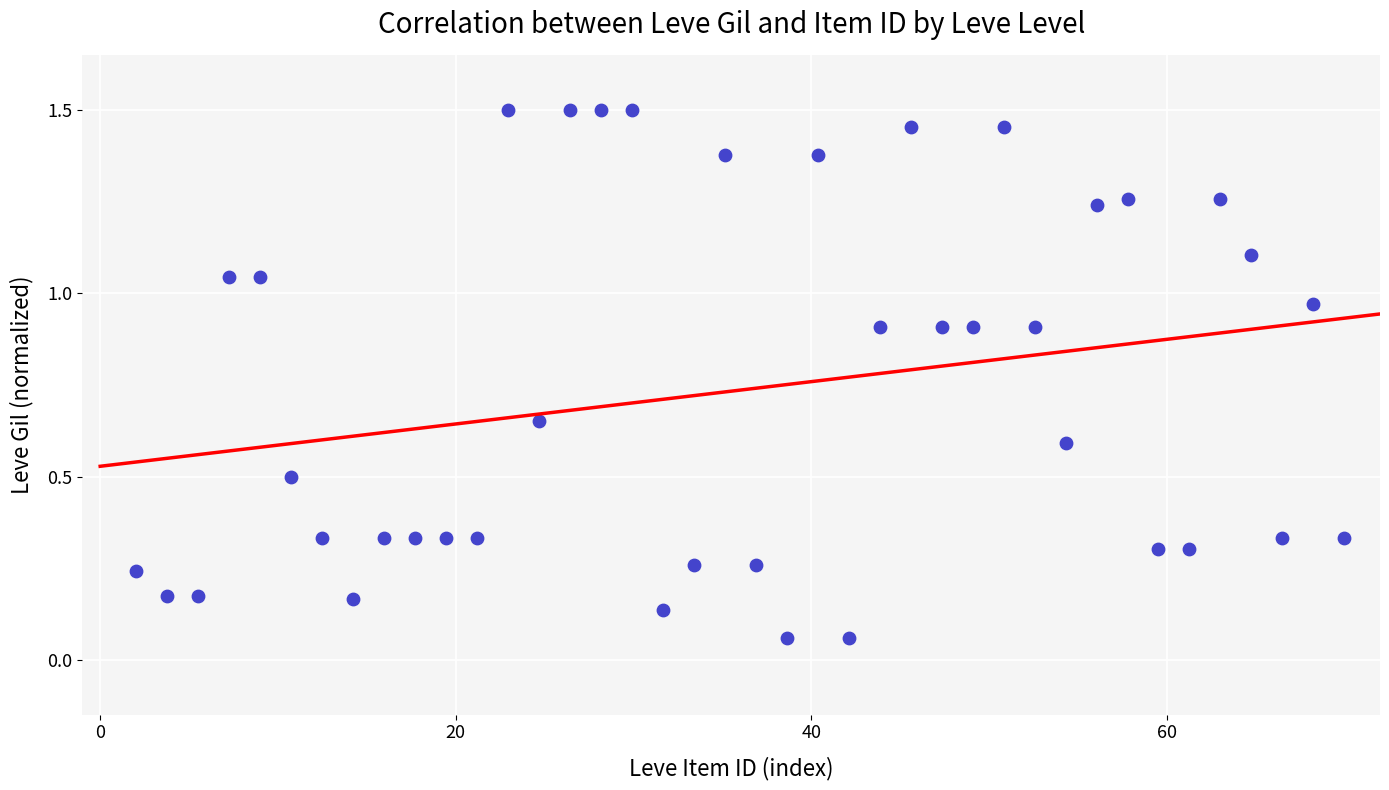

What is the range of X values (max minus min)?

68.0